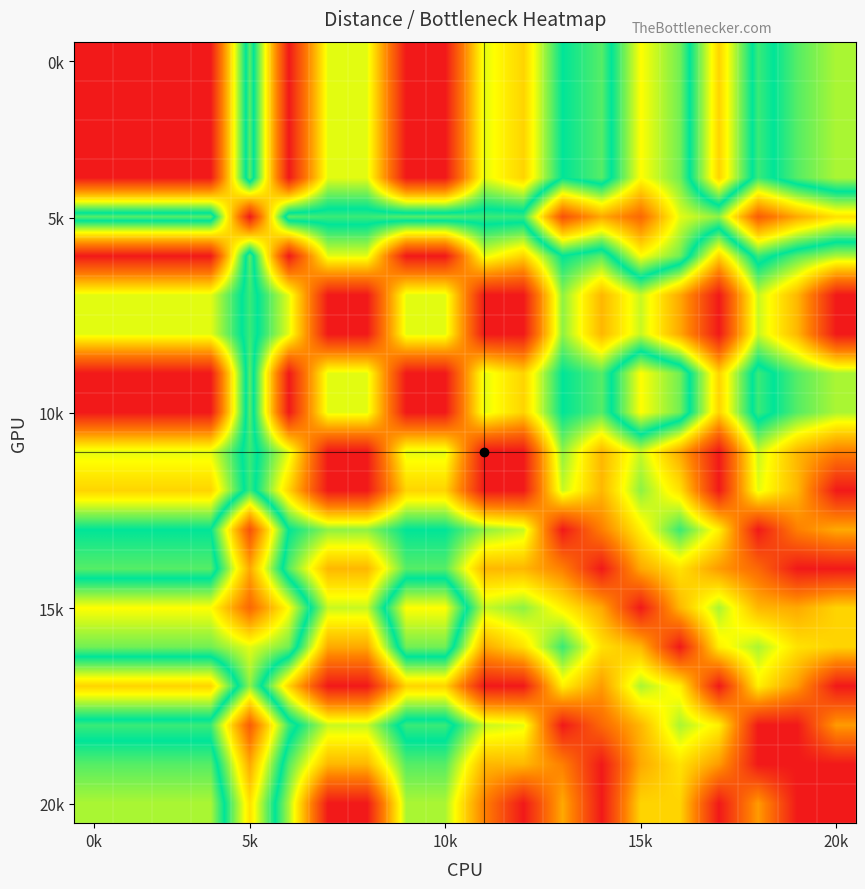

At which category is the sum across all series the highest?

5k